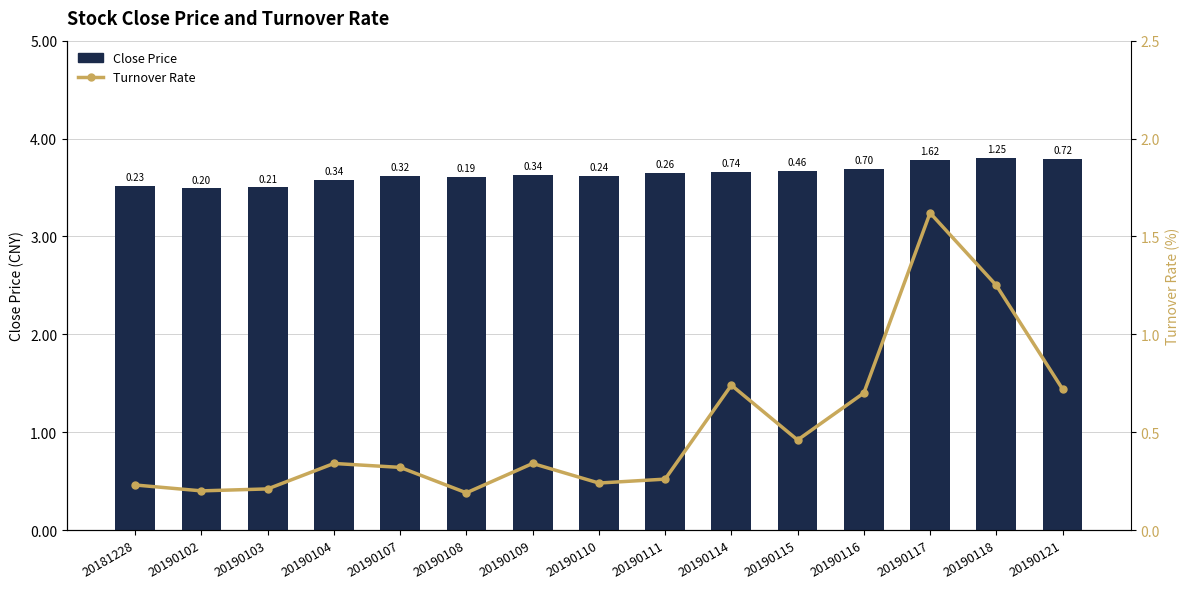

What is the value of the Turnover Rate bar at the 7th from the left?

0.3